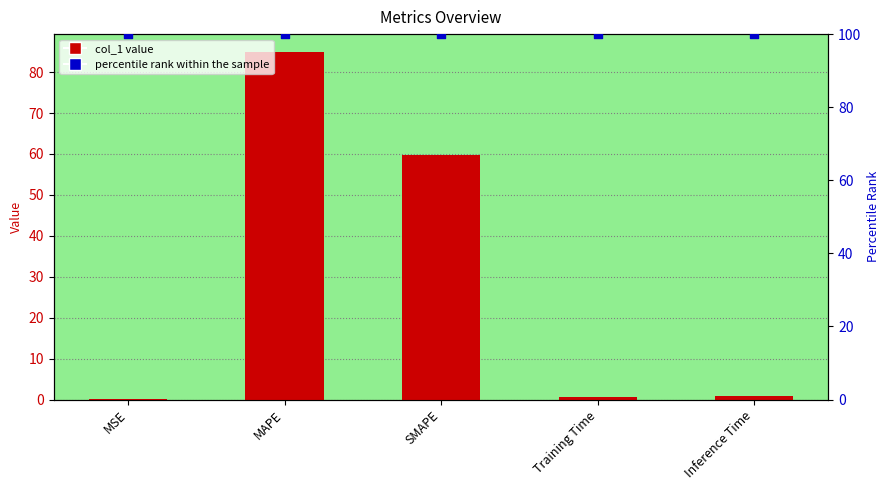

At how many categories does at least one series exceed 31?

5